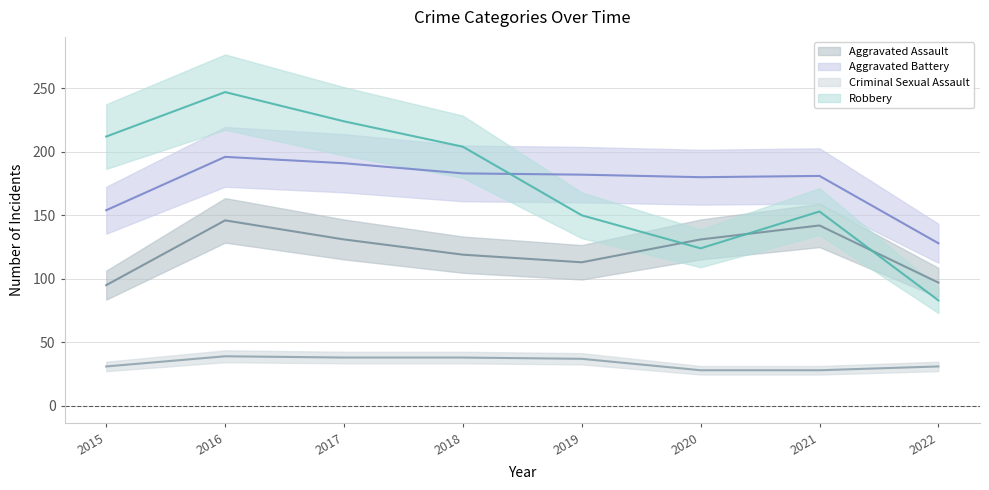

Rank the series by their maximum value, from lowest to highest.

Criminal Sexual Assault, Aggravated Assault, Aggravated Battery, Robbery